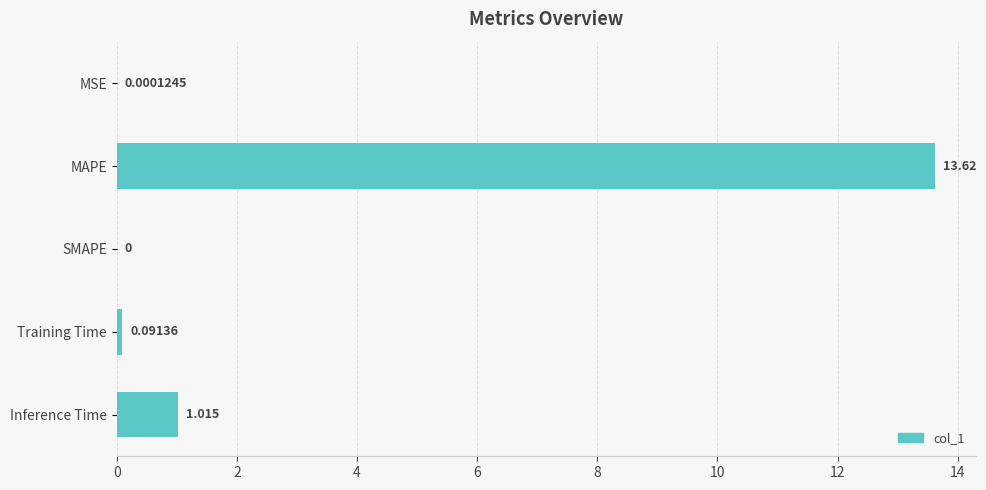

Where is the data nearest to the value 6?

Inference Time